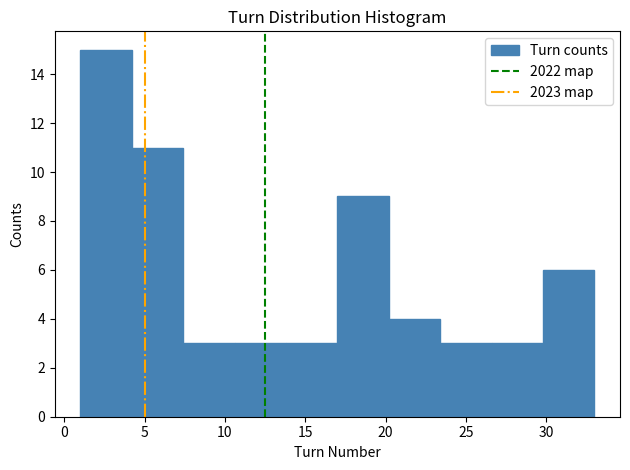

Which range on the x-axis has the tallest bar?

1.0 to 4.2